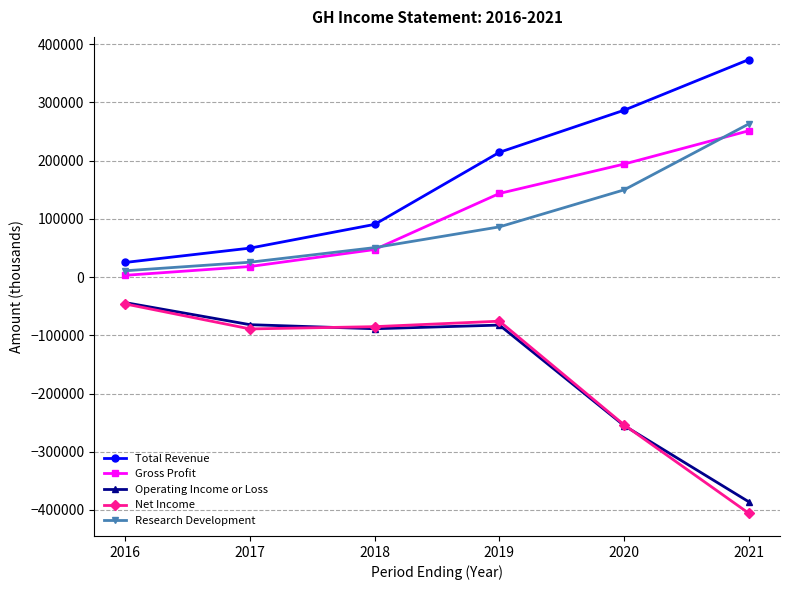

What is the greatest value displayed?

373700